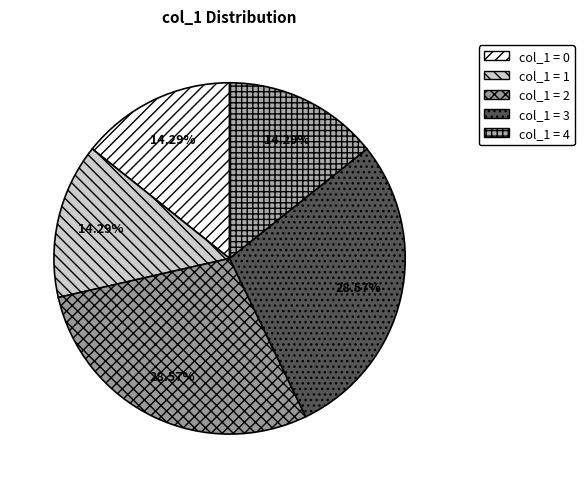

Is there any slice that represents more than half of the pie?

No